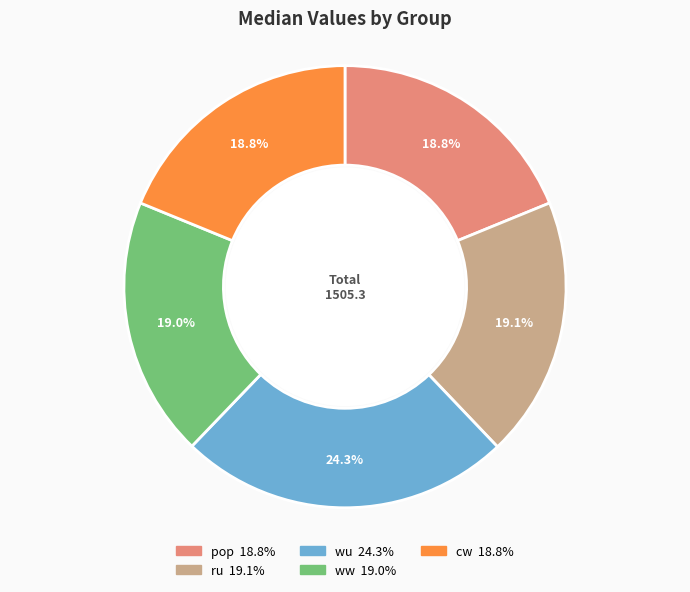

To the nearest percent, what is the combined percentage of pop and wu?

43%